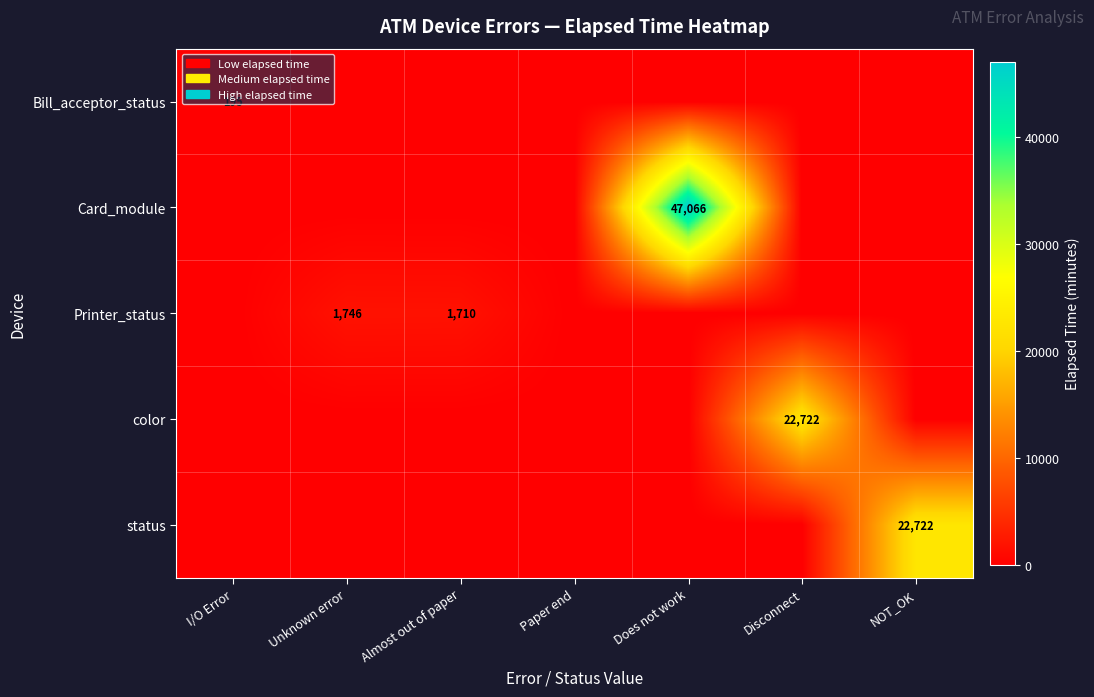

Where is Printer_status nearest to the value 873?

Almost out of paper